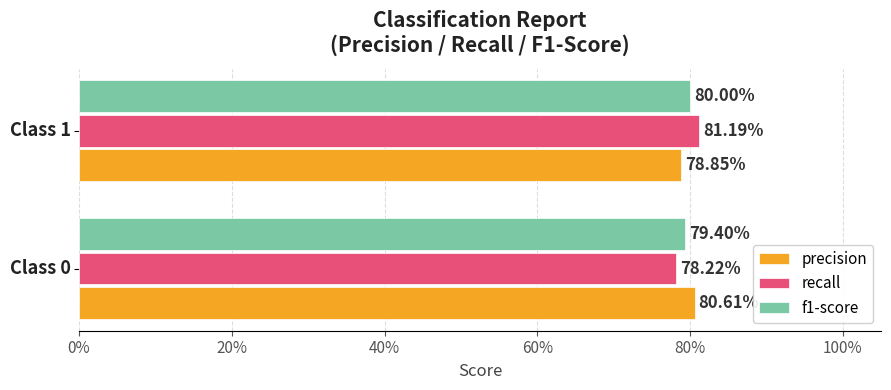

Which series has the largest range (max minus min)?

recall